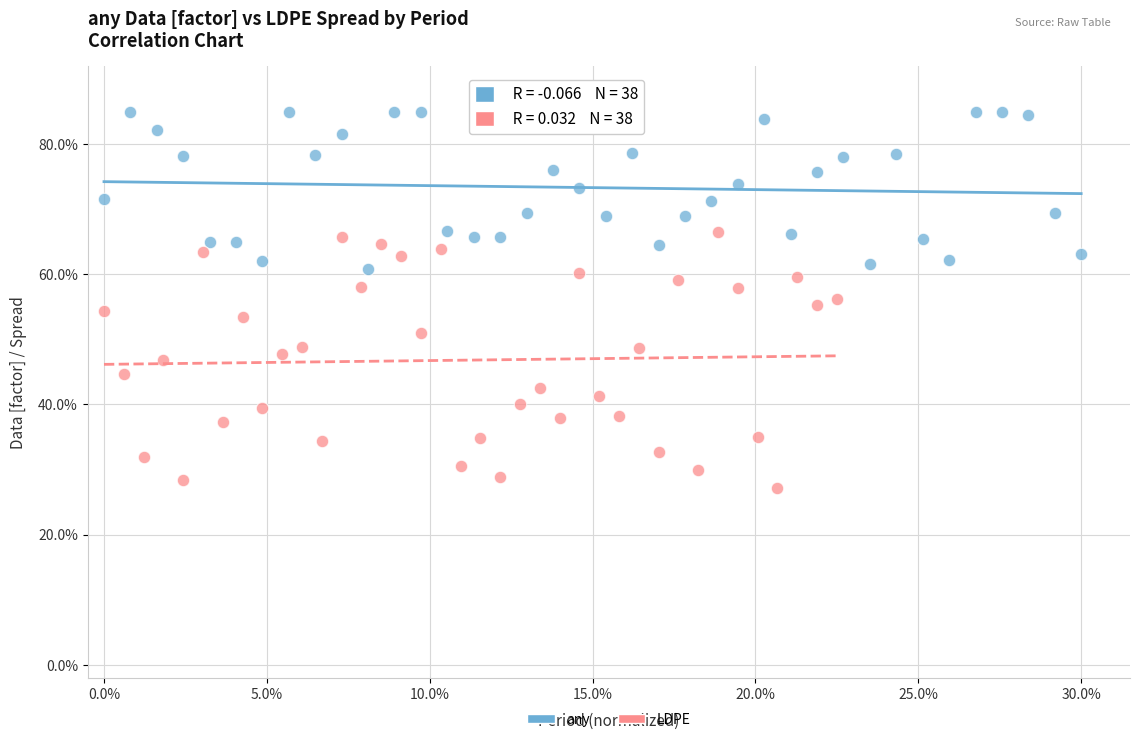

Which series has the largest Y range (max minus min)?

LDPE